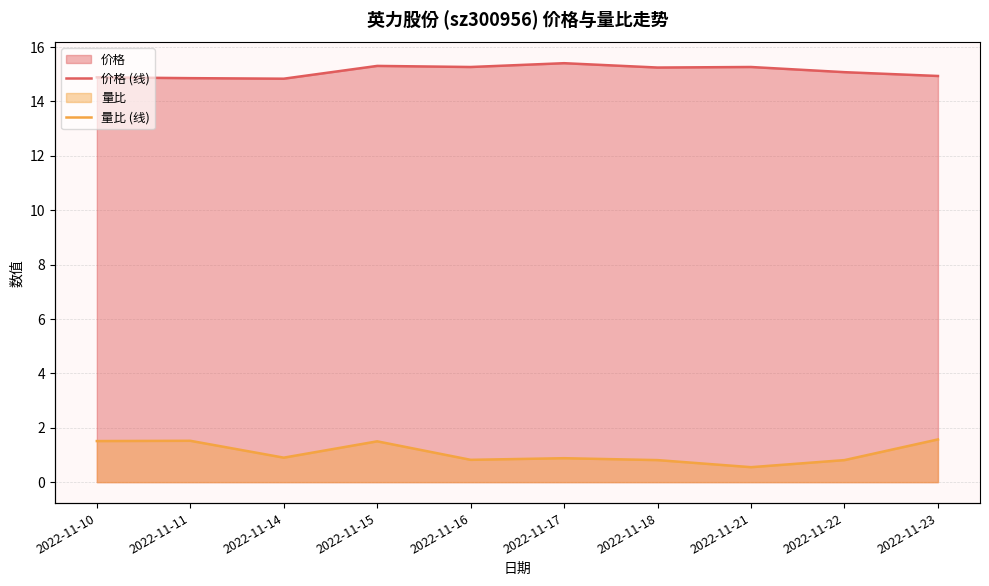

True or false: 量比 (线) and 价格 (线) cross at least once.

False